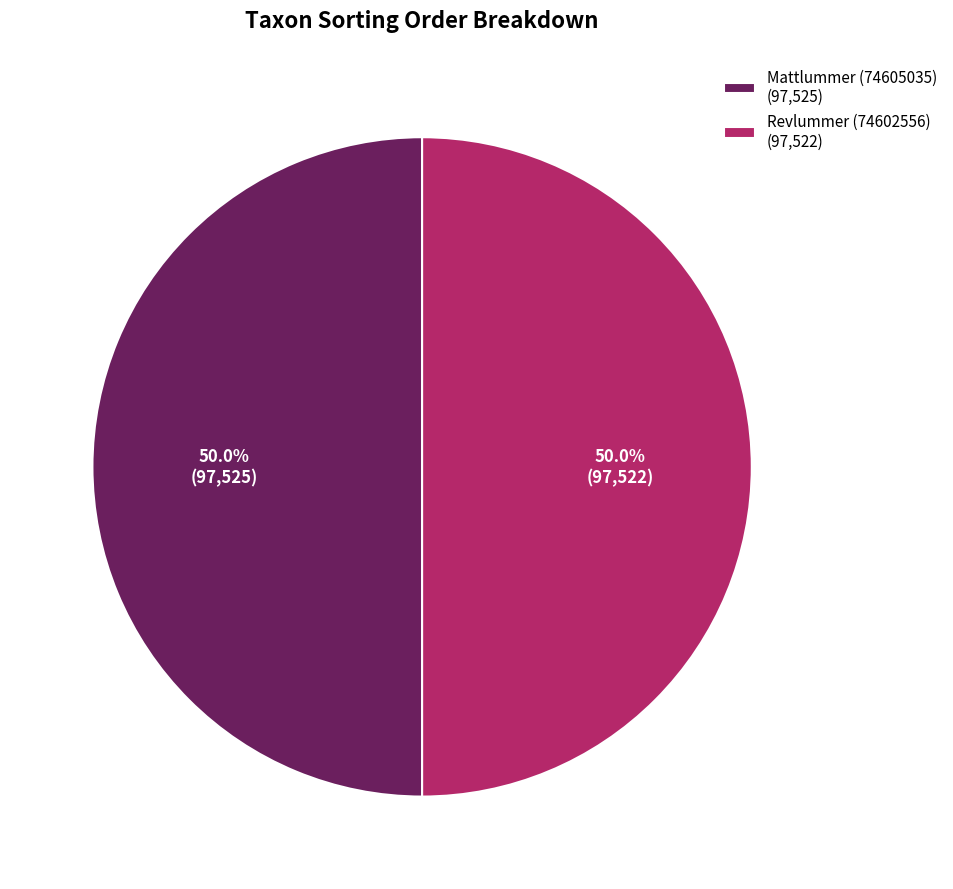

What percentage is NOT represented by Mattlummer (74605035) (97,525)?

50.0%